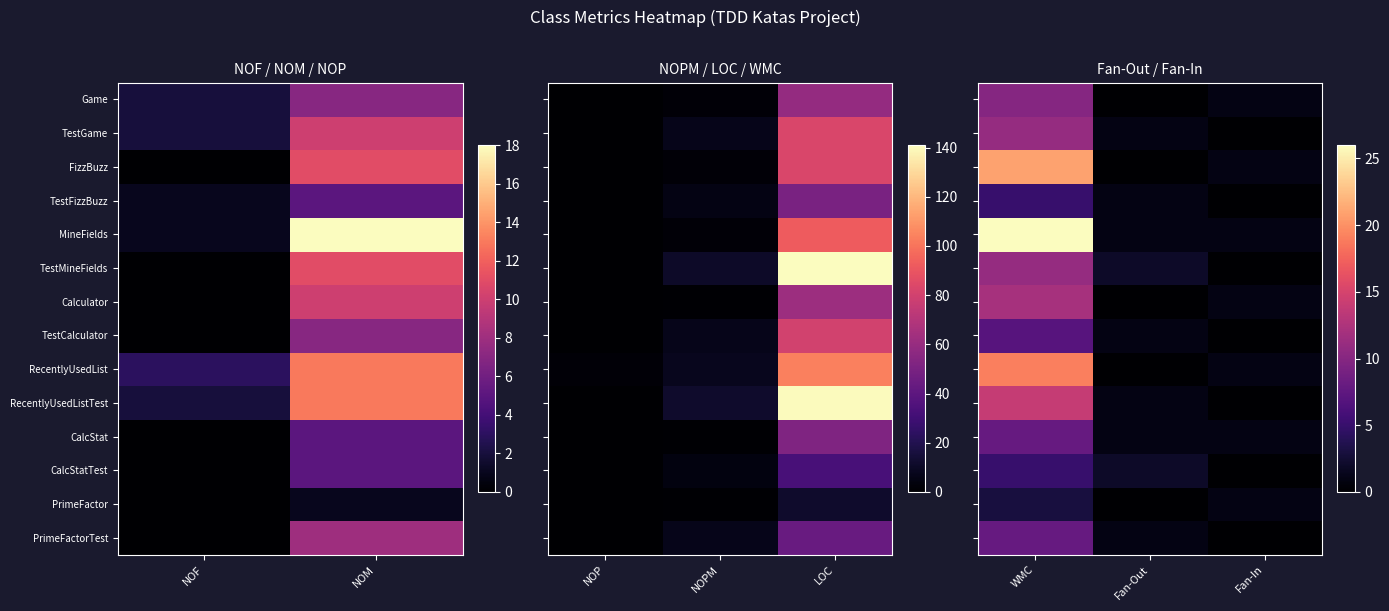

Which series has the widest spread of values?

MineFields